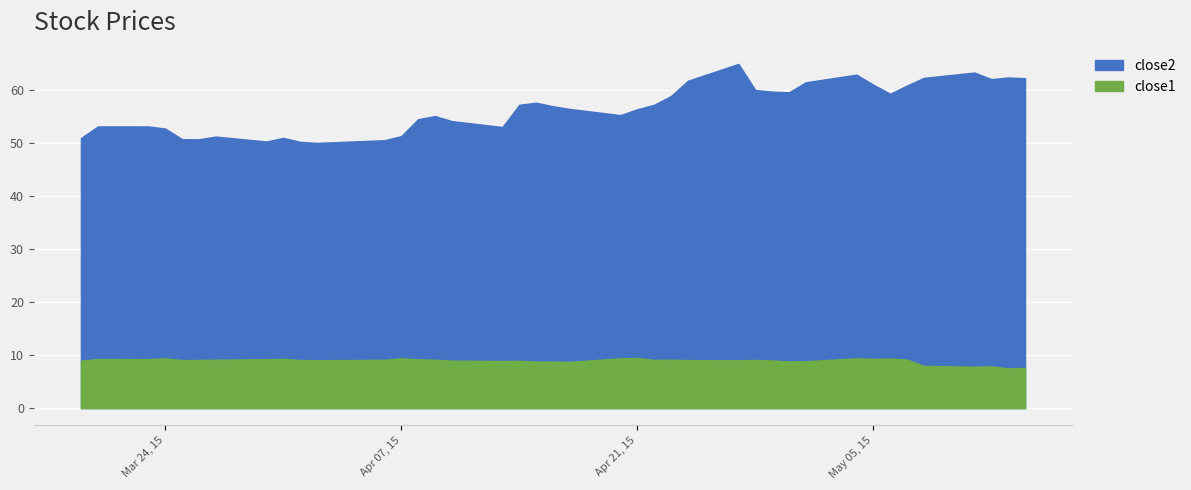

Is it true that close2 equals 50.1 at 2015-04-01?

True